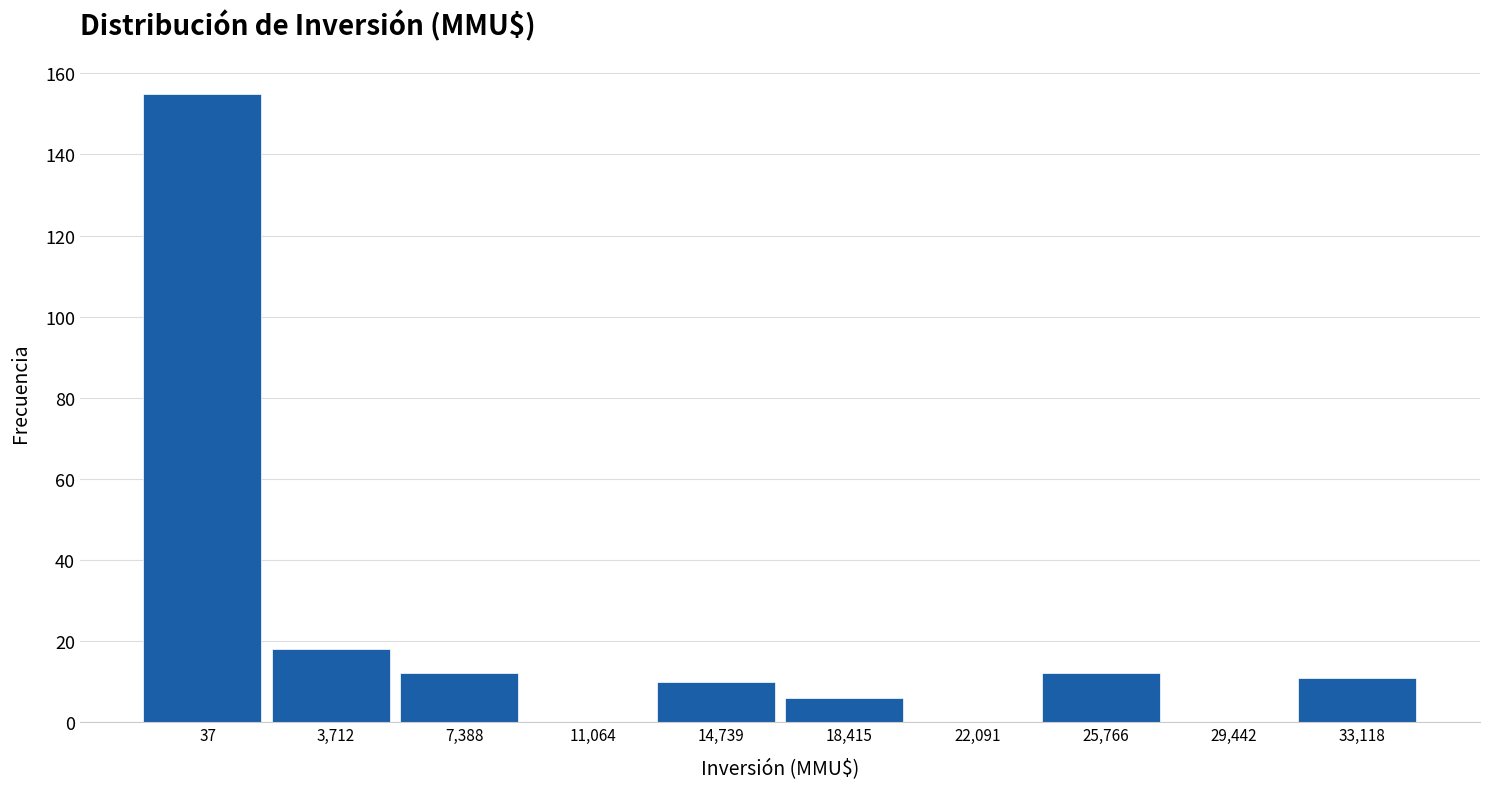

Reading left to right, list all the values displayed in this chart.

37=155	3,712=18	7,388=12	11,064=0	14,739=10	18,415=6	22,091=0	25,766=12	29,442=0	33,118=11